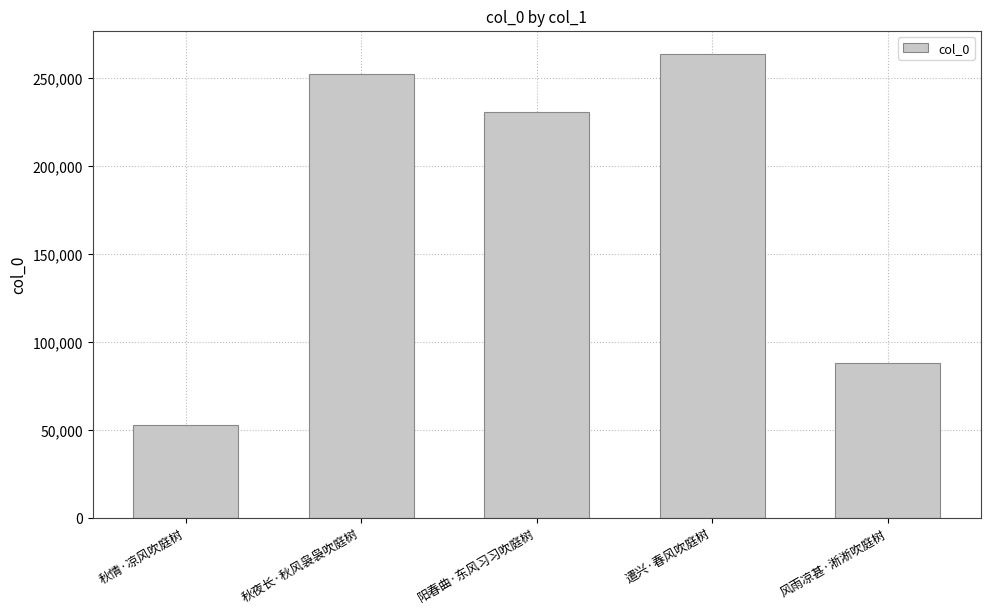

Which category has the lowest value across all series?

秋情·凉风吹庭树